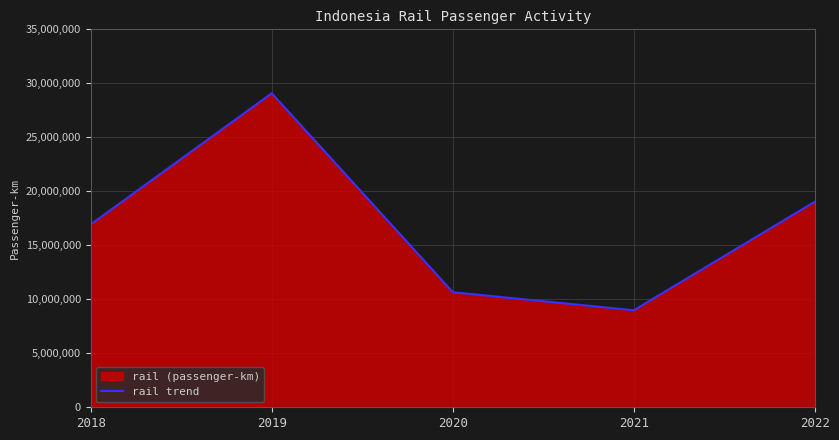

Is it true that the value at 2019 is 29080416?

True